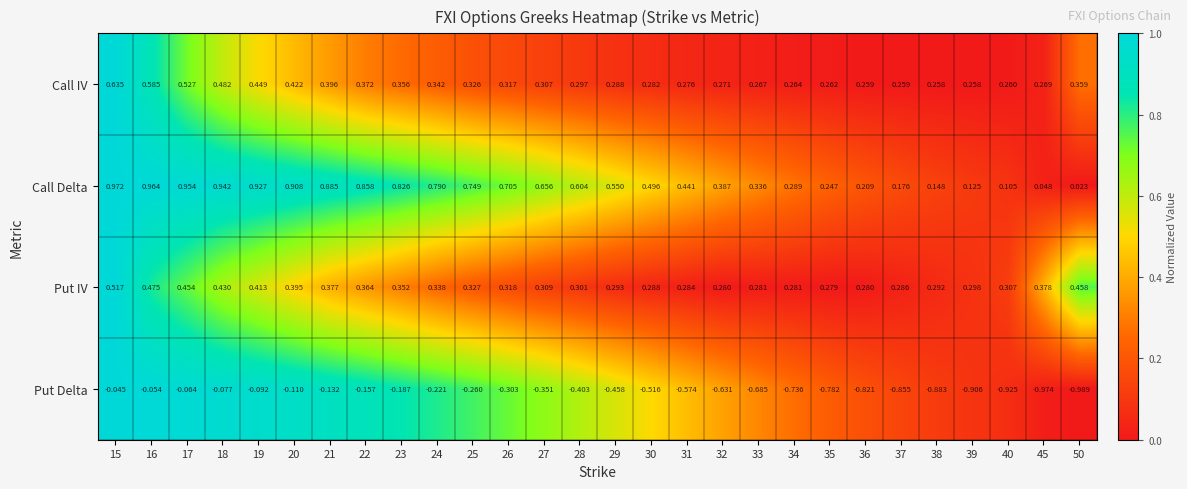

Which series has the largest range (max minus min)?

Call Delta